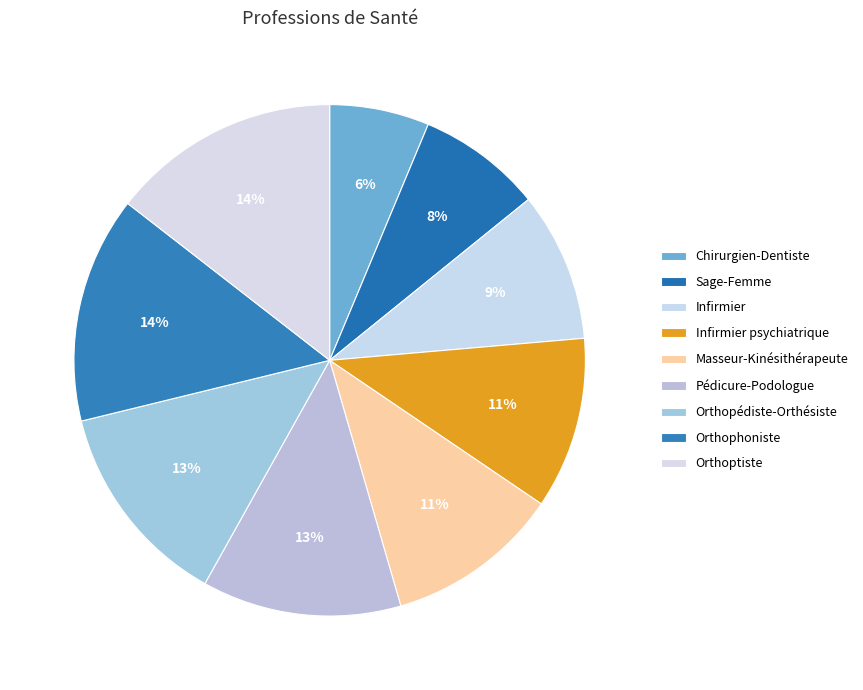

Is there a majority slice in this chart?

No